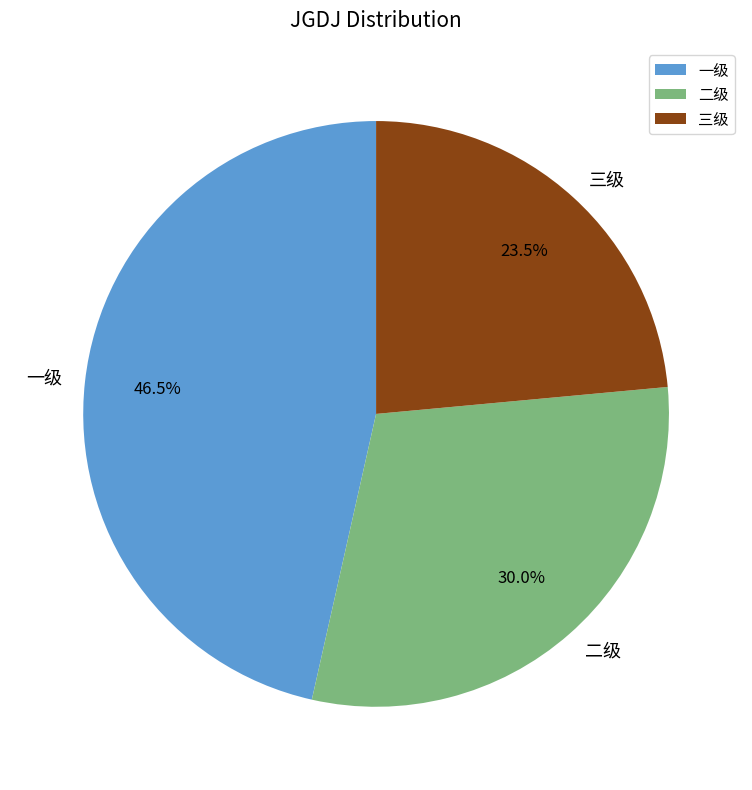

Rank the categories by value from lowest to highest.

三级, 二级, 一级